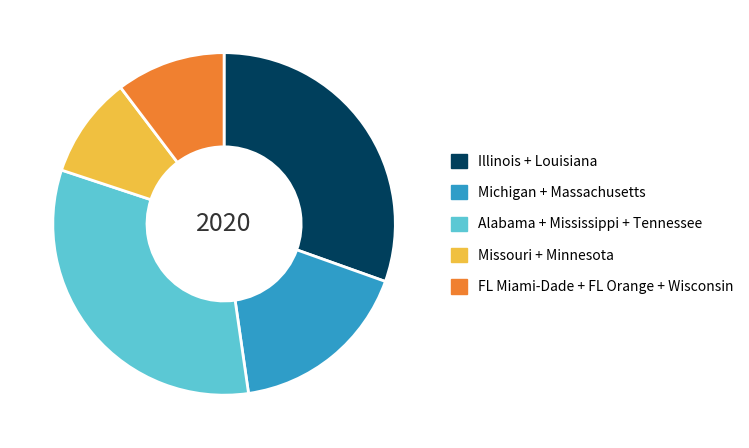

Which slice is the largest?

Alabama + Mississippi + Tennessee